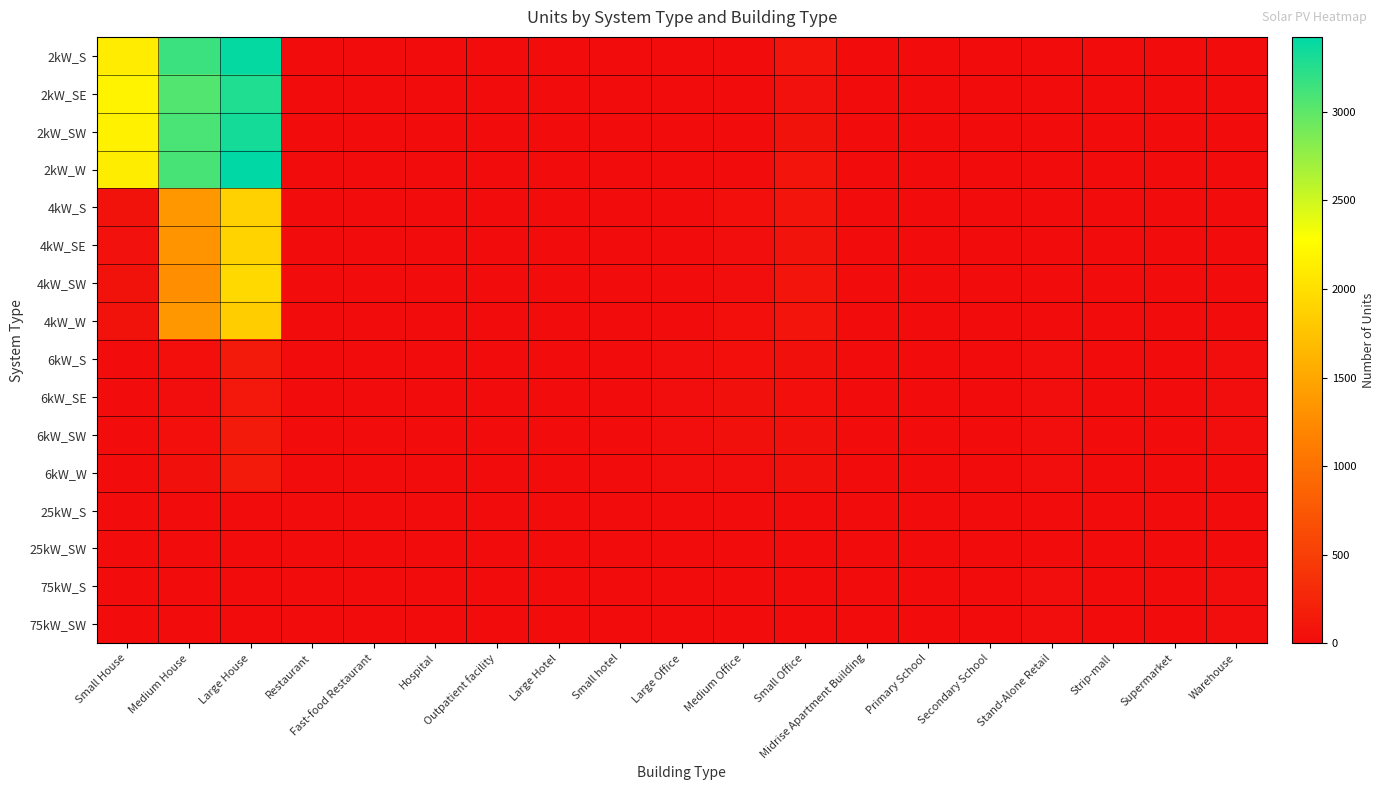

Which has a higher value, Hospital or Strip-mall?

Hospital